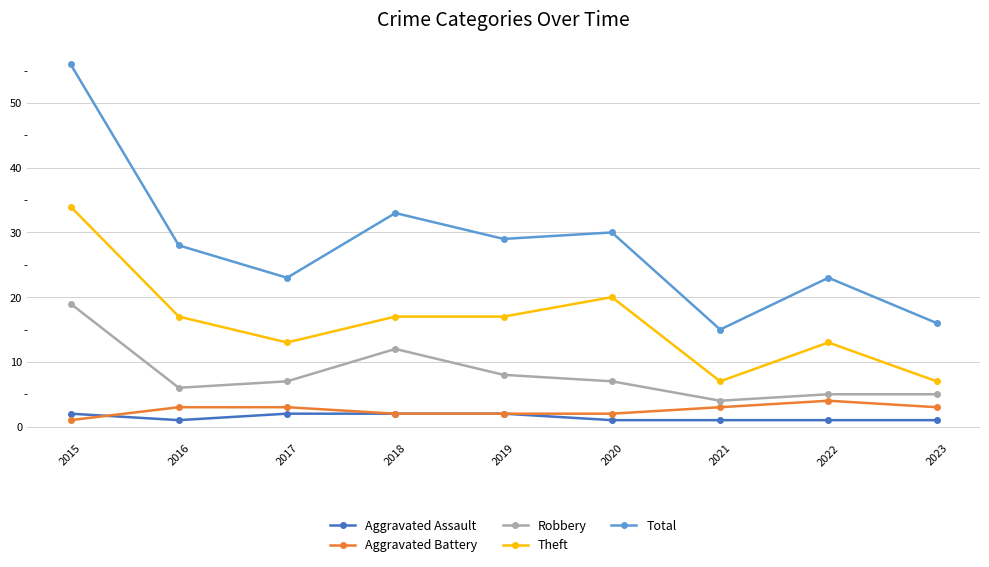

Does the chart display data point markers on the line(s)?

Yes